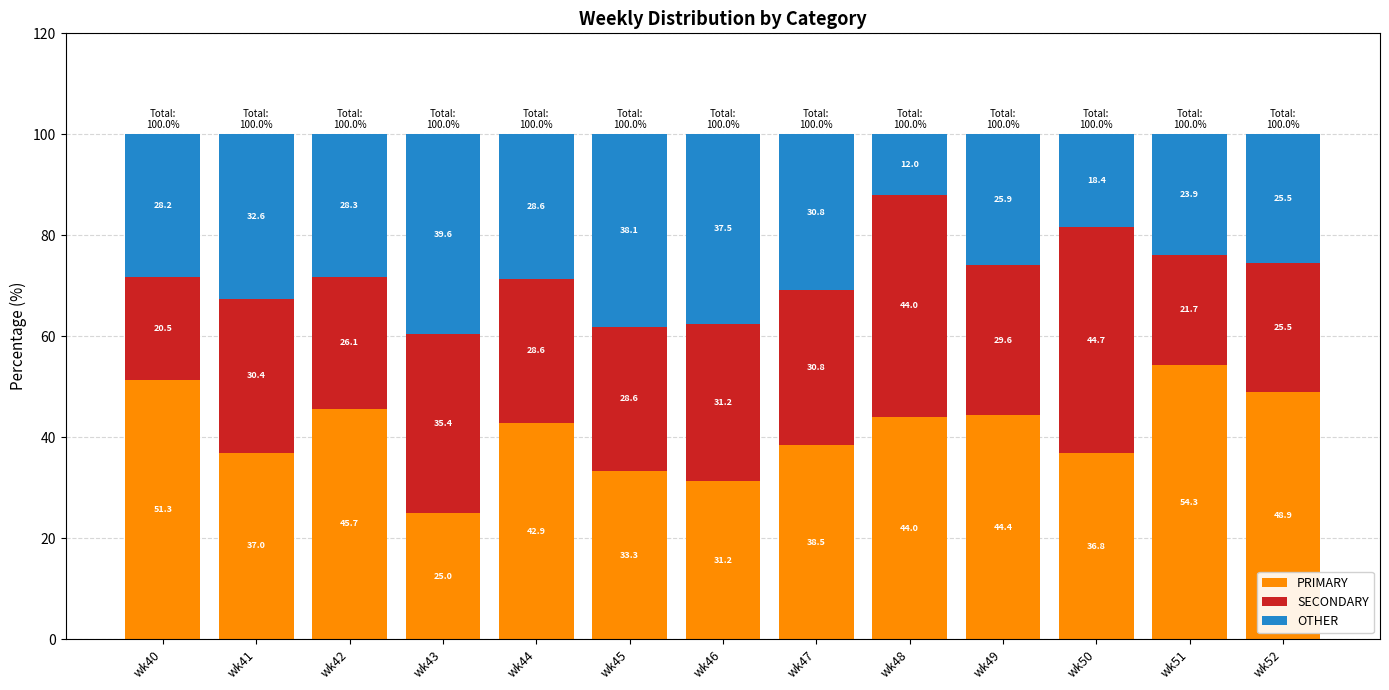

What are all the series names shown in the legend?

PRIMARY, SECONDARY, OTHER